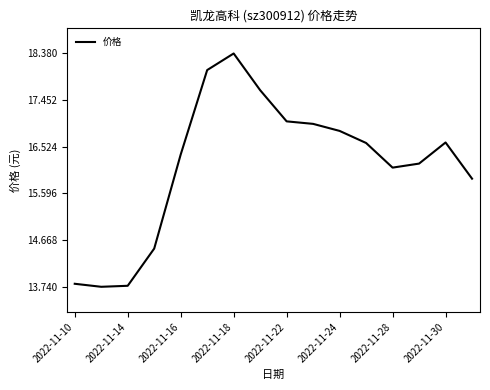

What is the maximum value shown in the chart?

18.4